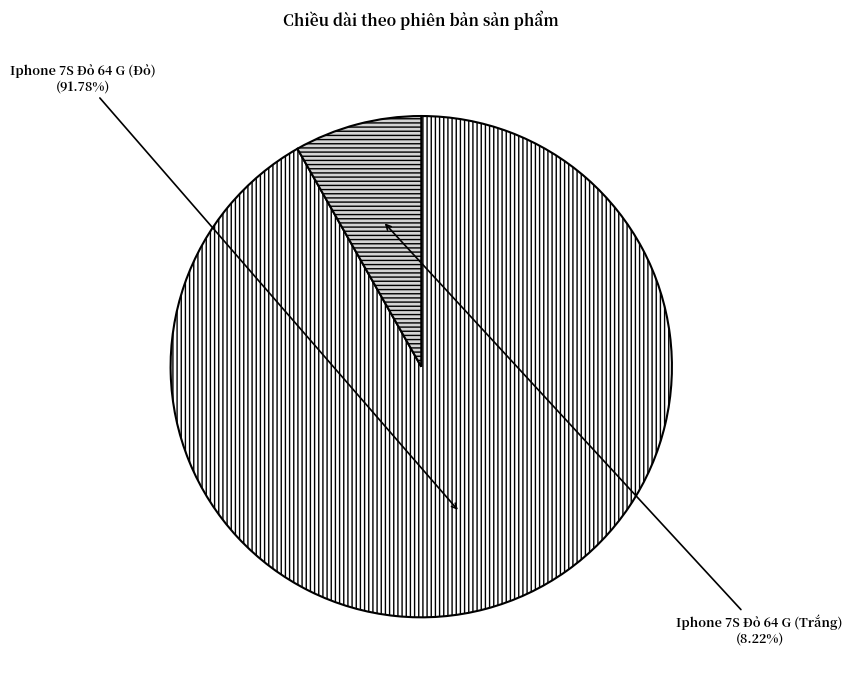

What is the total percentage of Iphone 7S Đỏ 64 G (Trắng) and Iphone 7S Đỏ 64 G (Đỏ)?

100.0%